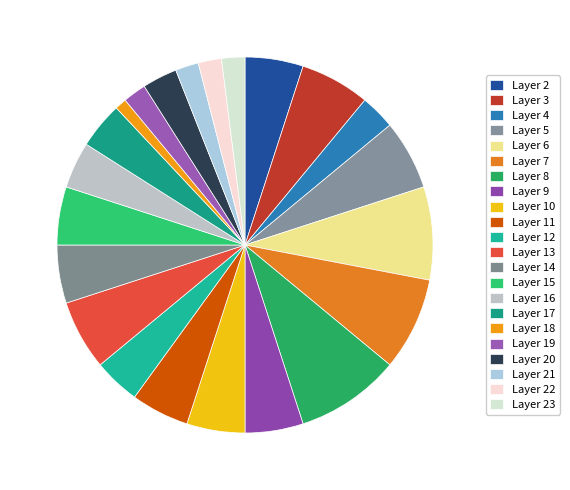

How many slices are in this pie chart?

22